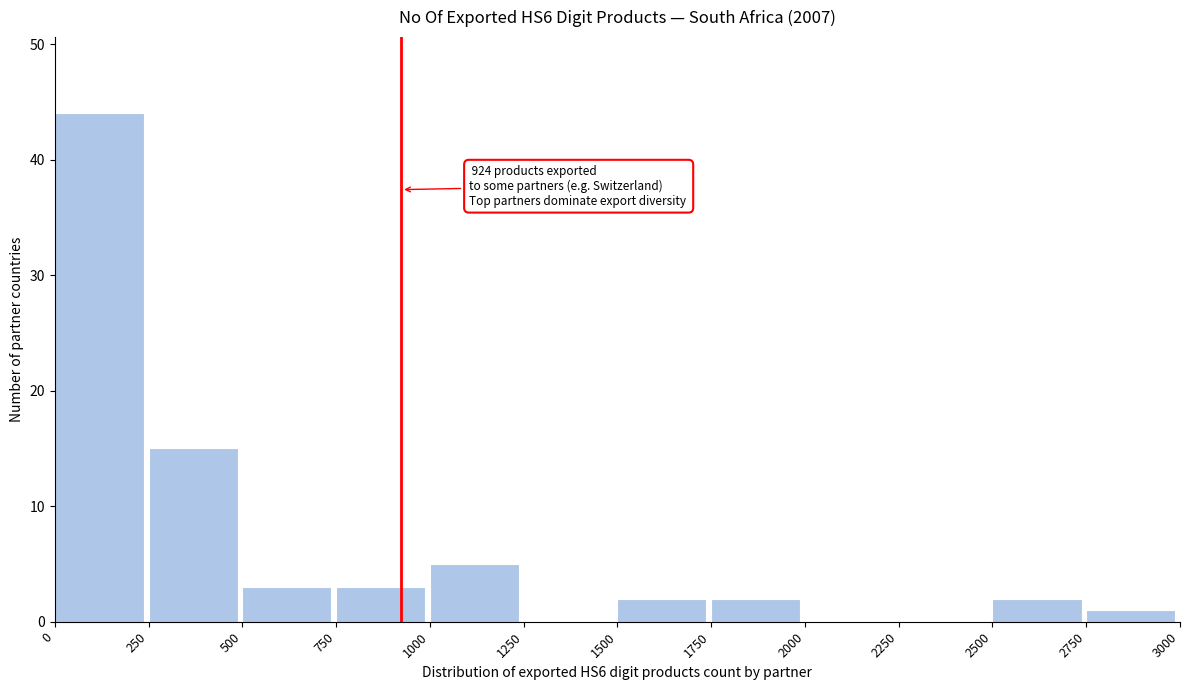

Which range on the x-axis has the tallest bar?

0 to 250